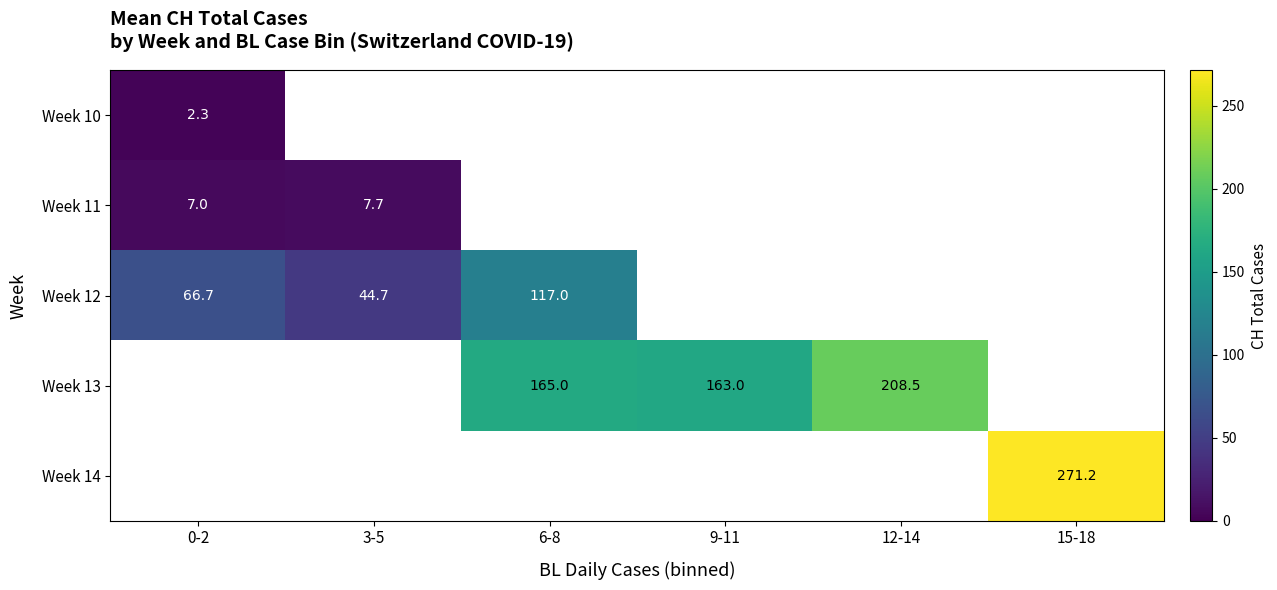

The Week 13 series shows 373.5 at 12-14. True or false?

False